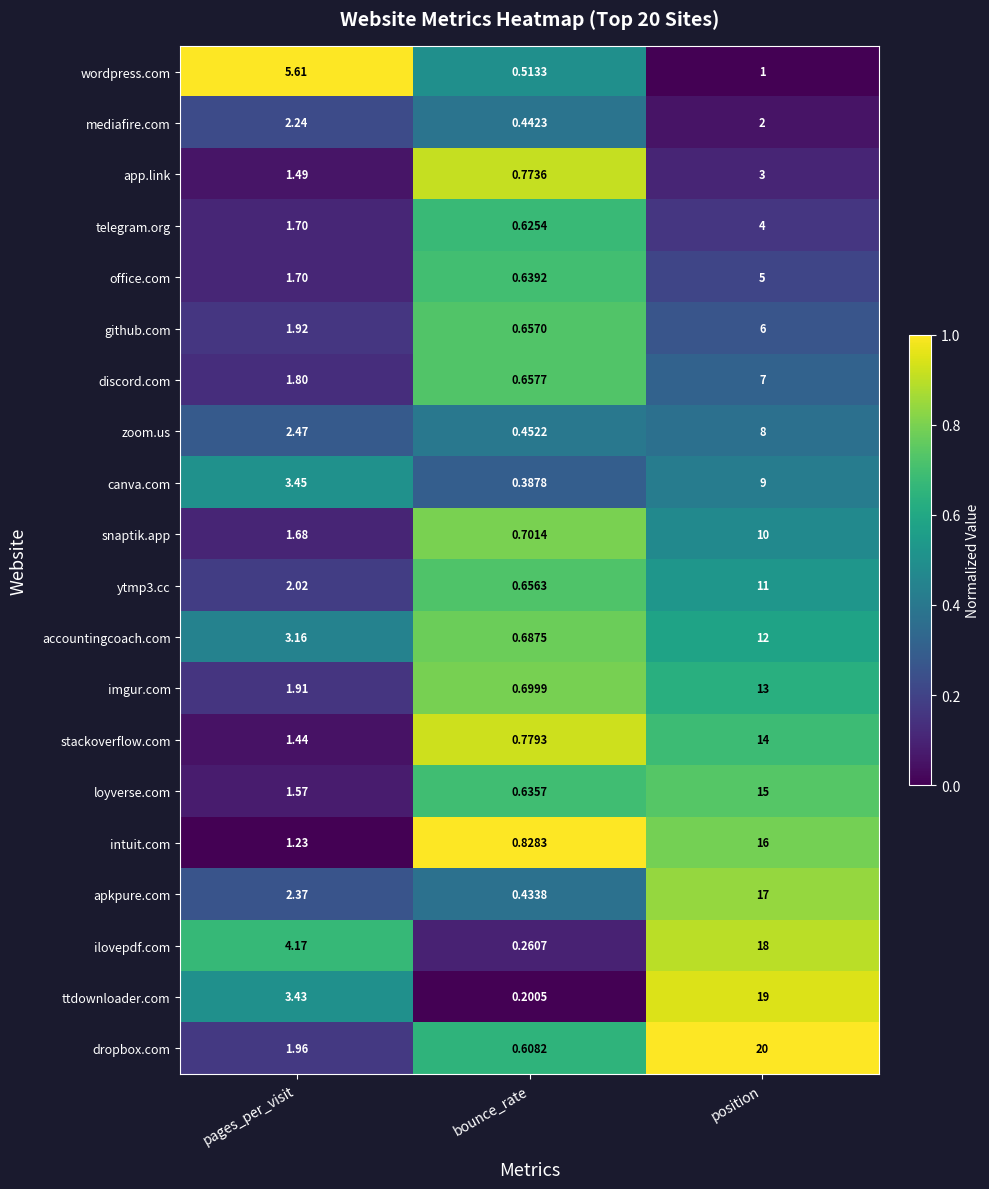

Which series has the largest range (max minus min)?

dropbox.com